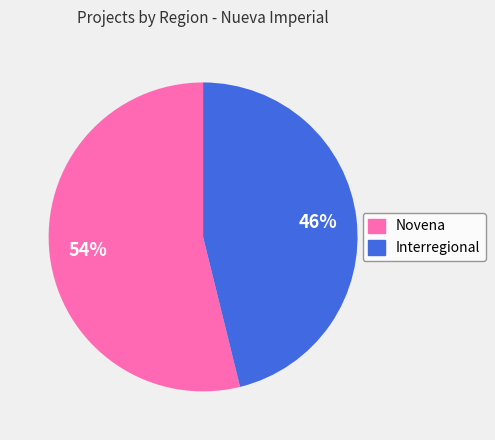

To the nearest percent, what is the average slice percentage?

50%